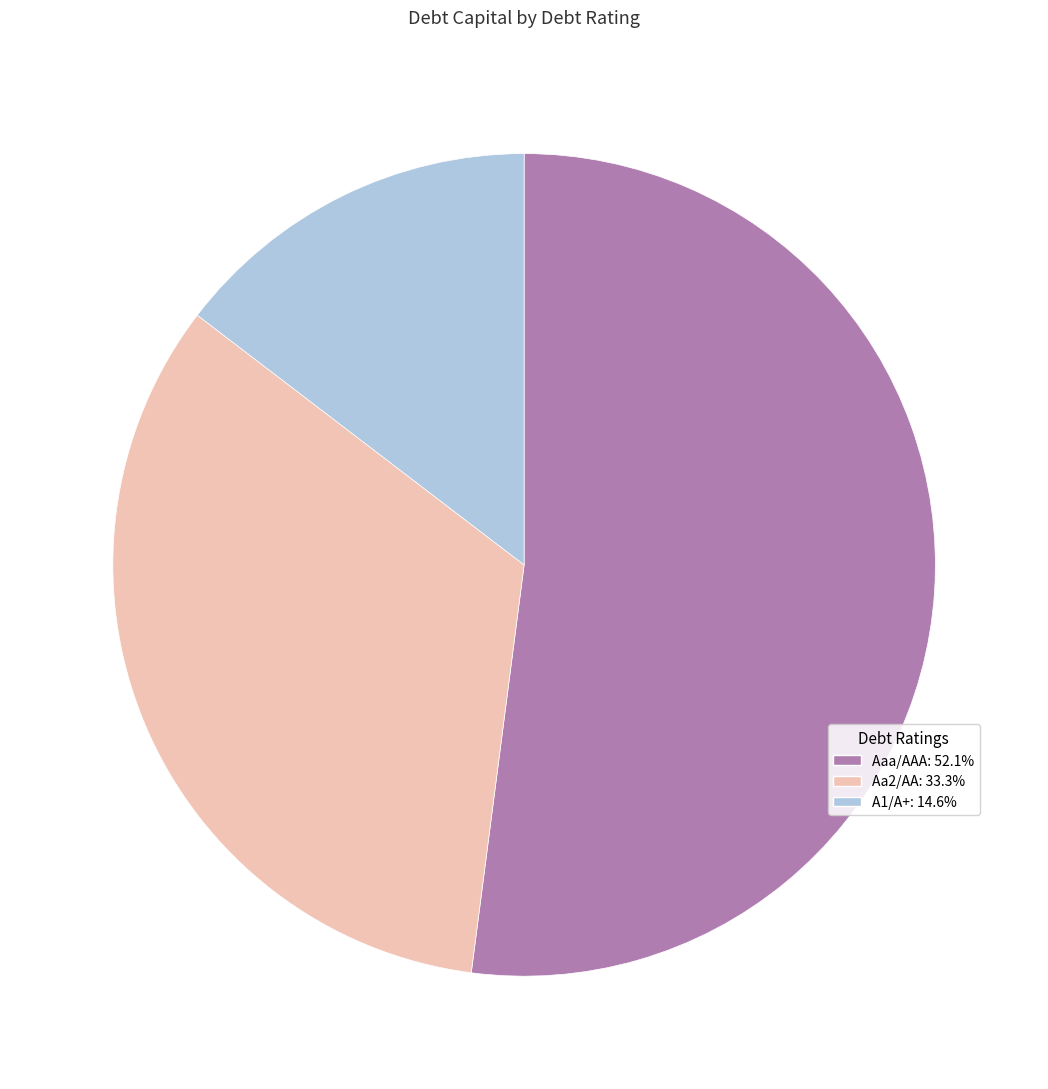

Is there any slice that represents more than half of the pie?

Yes